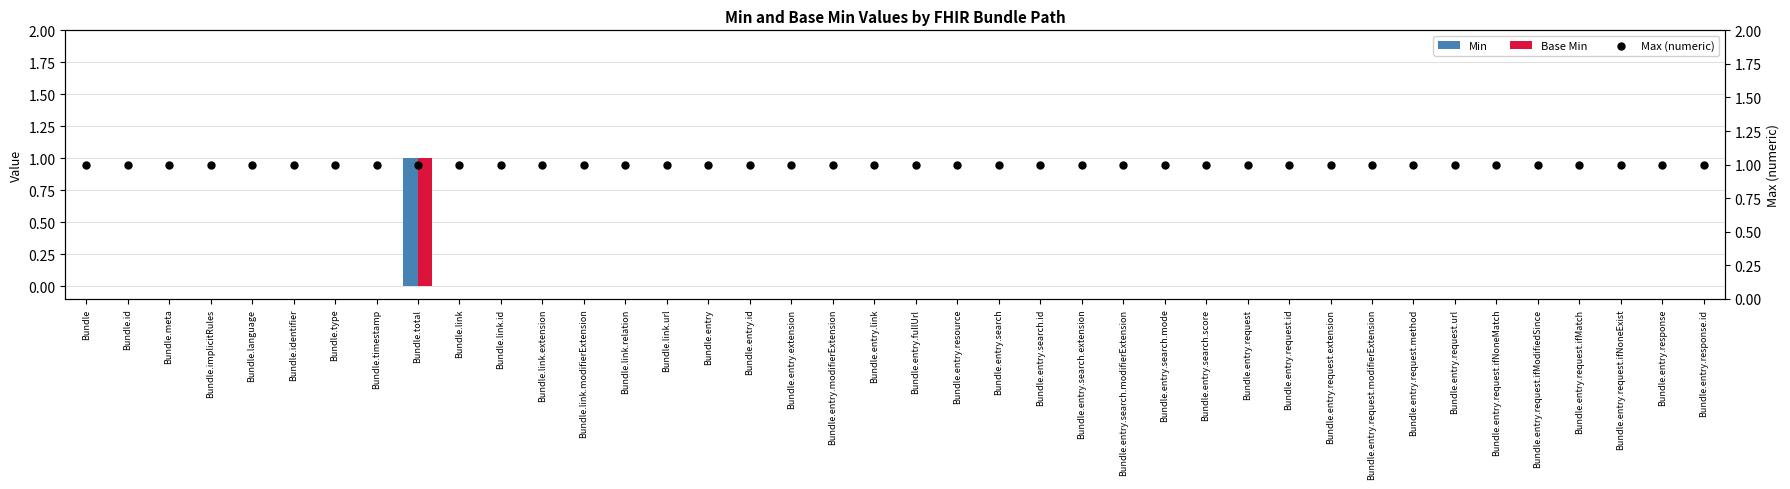

At which category is the sum across all series the highest?

Bundle.total